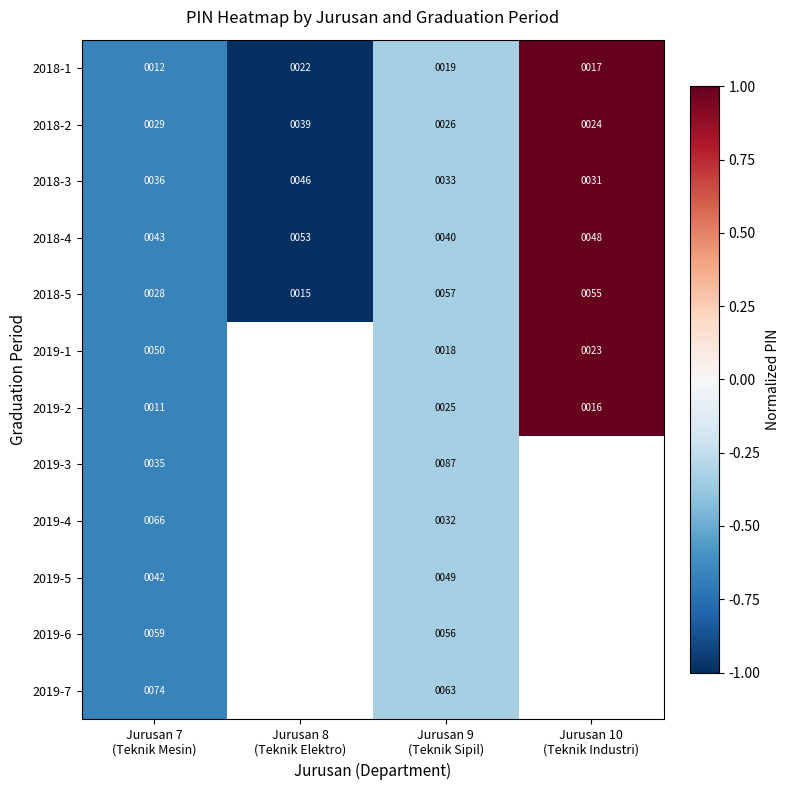

How many negative values does the 2019-1 series have?

2